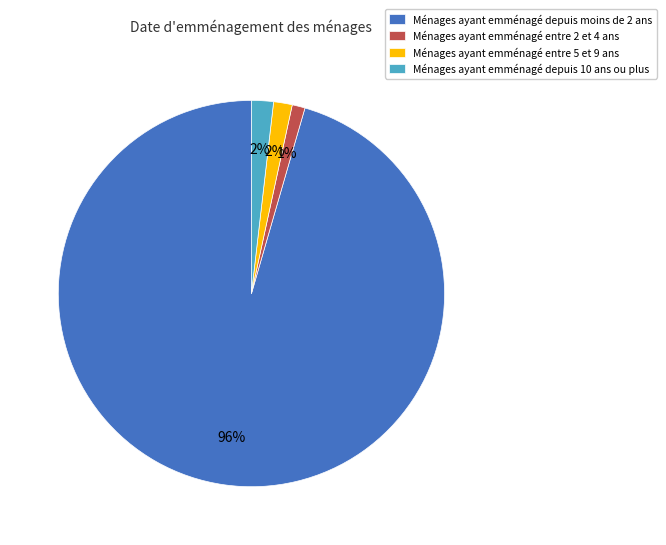

Between Ménages ayant emménagé entre 2 et 4 ans and Ménages ayant emménagé depuis moins de 2 ans, which is larger?

Ménages ayant emménagé depuis moins de 2 ans